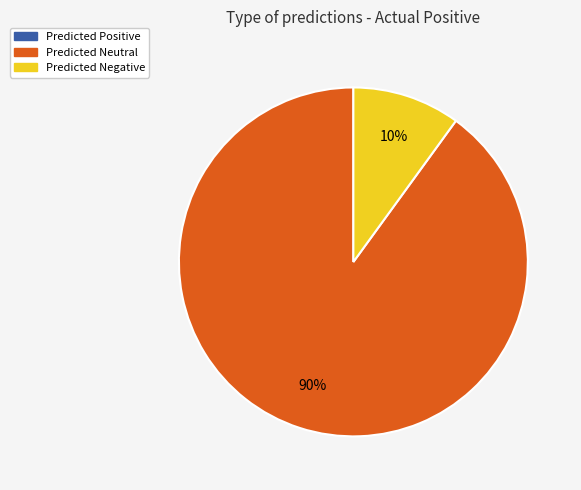

To the nearest percent, what percentage of the pie is Predicted Negative?

10%